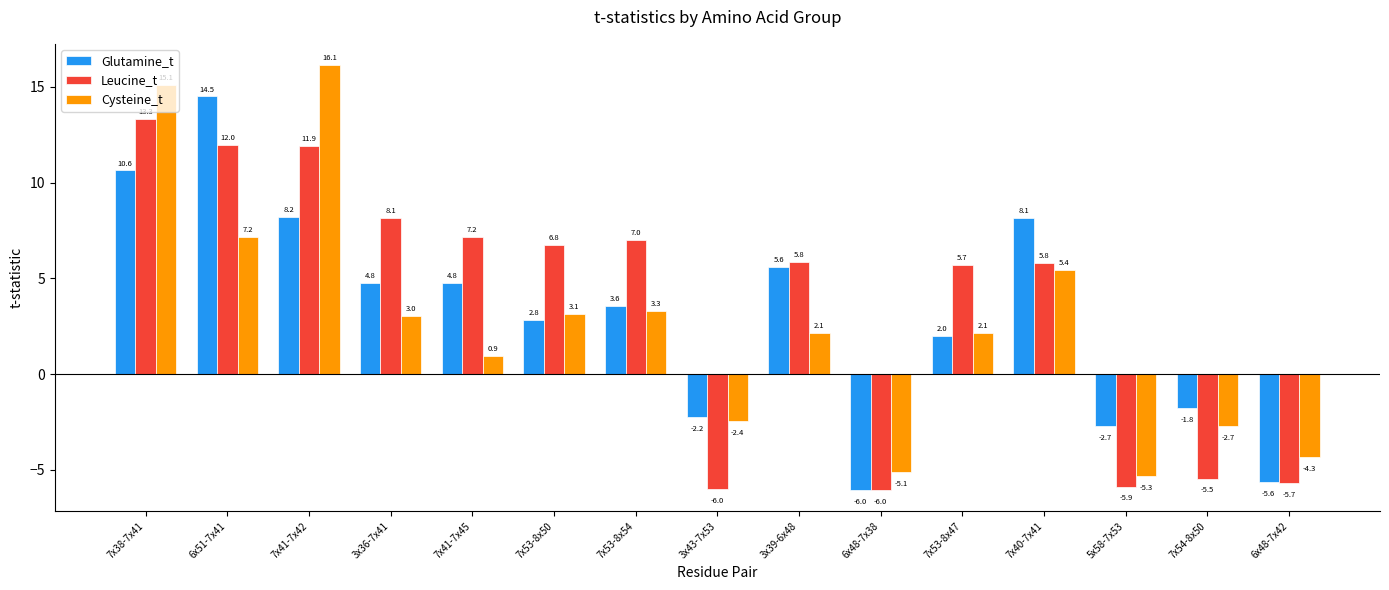

What is the highest value of the Cysteine_t series?

16.1